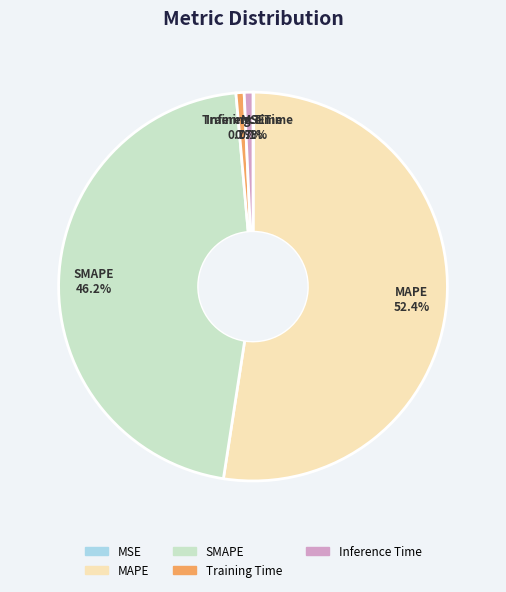

What percentage is the Inference Time slice, to the nearest percent?

1%